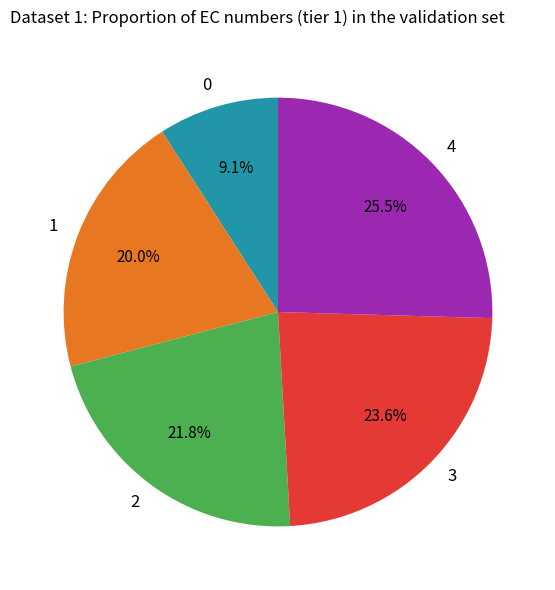

What percentage do 1 and 3 together represent?

43.6%